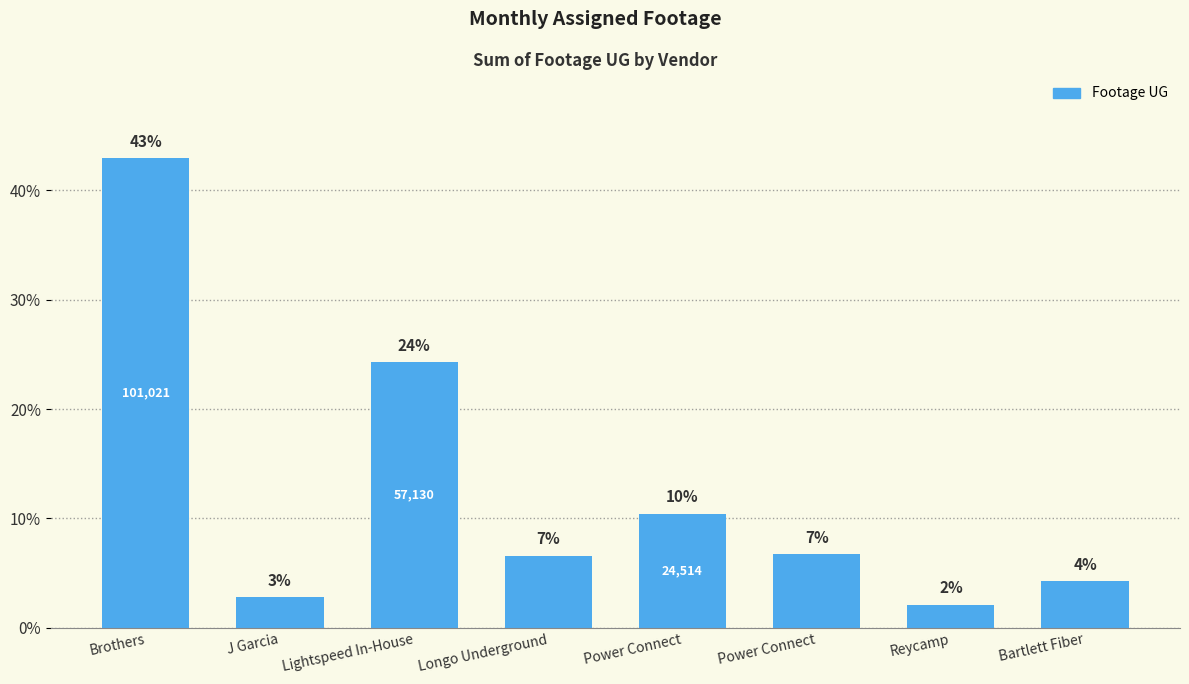

At which label is the value closest to 22?

Lightspeed In-House